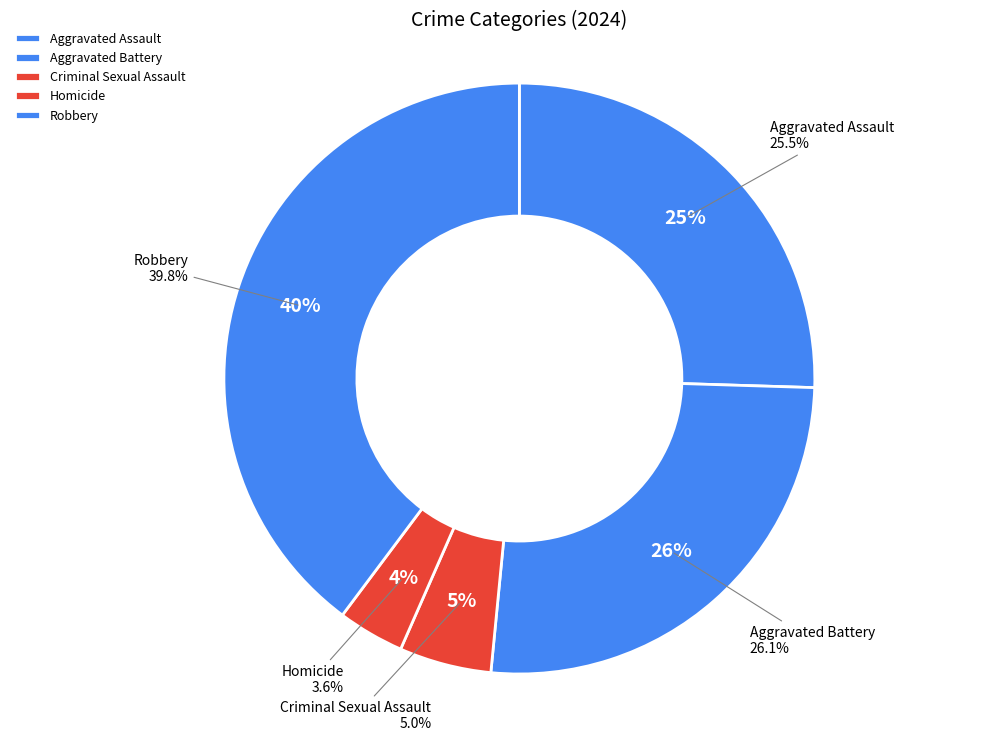

The Robbery slice represents 34% of the pie. True or false?

False